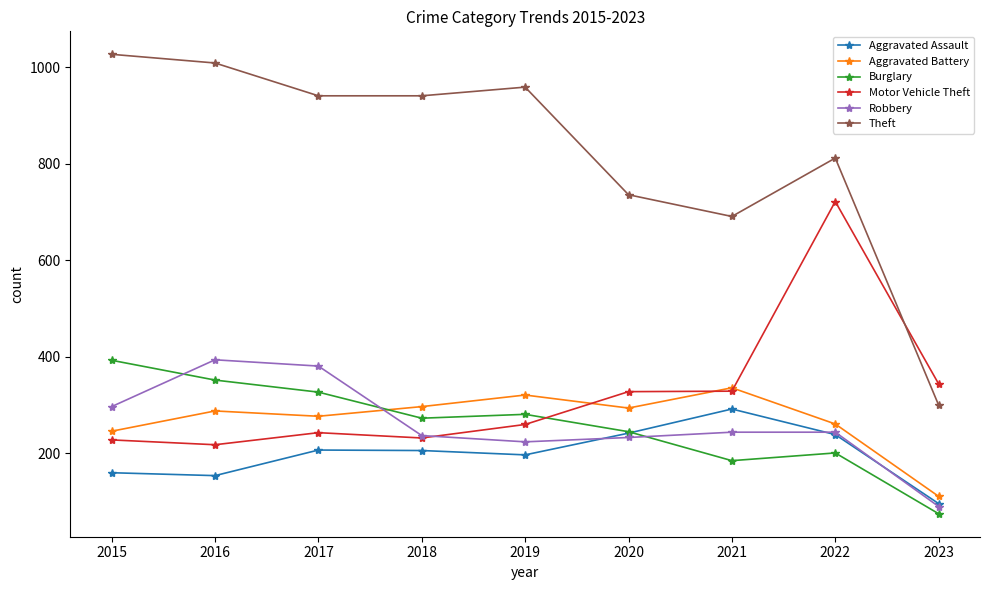

How many lines are shown in the chart?

6